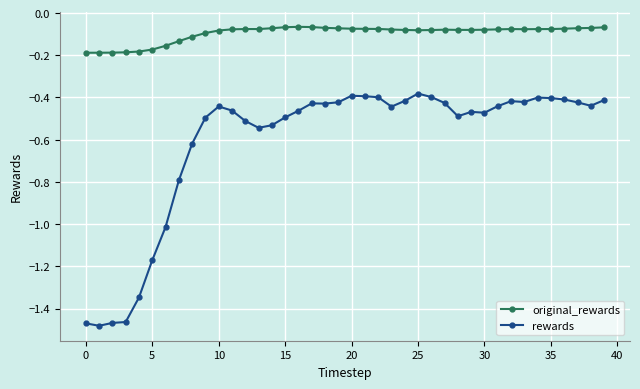

True or false: original_rewards and rewards intersect in this chart.

False